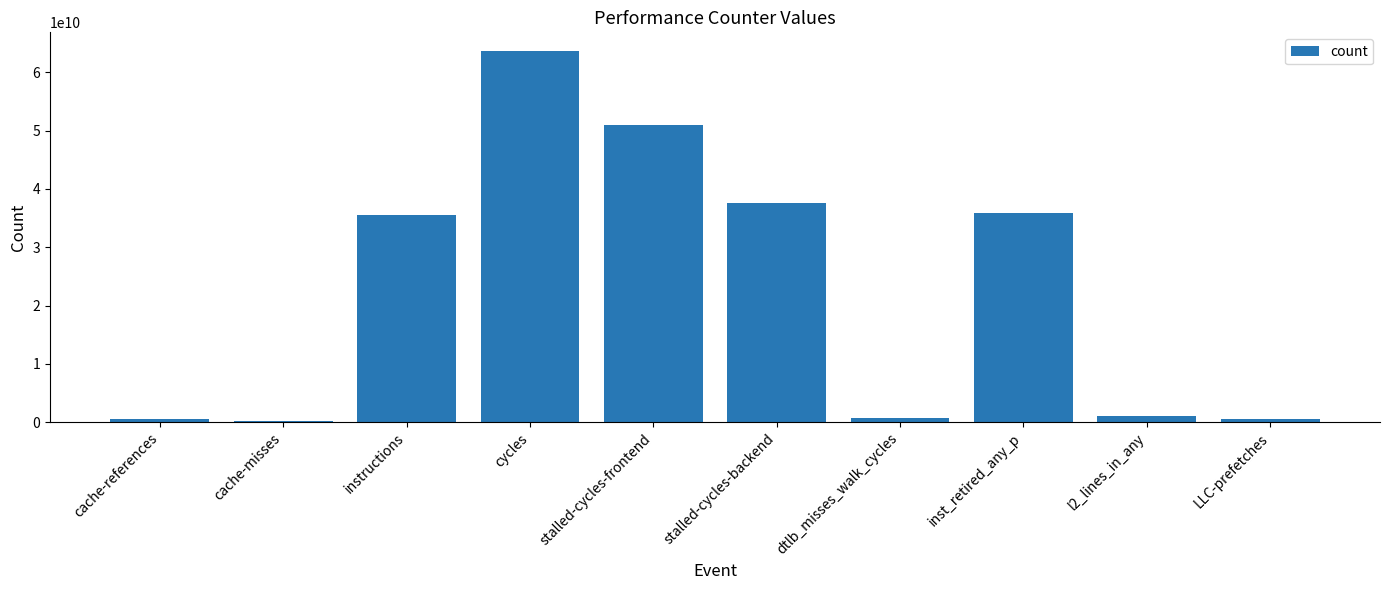

What is the label of the 9th bar from the left?

l2_lines_in_any